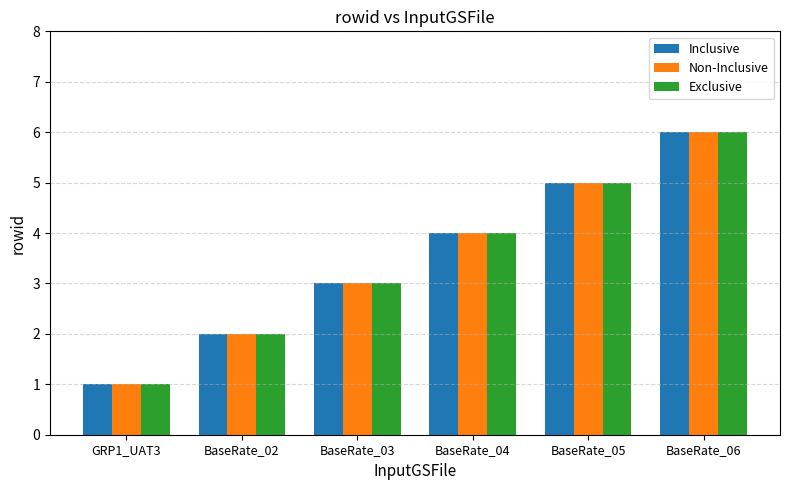

How many distinct data groups are displayed?

3